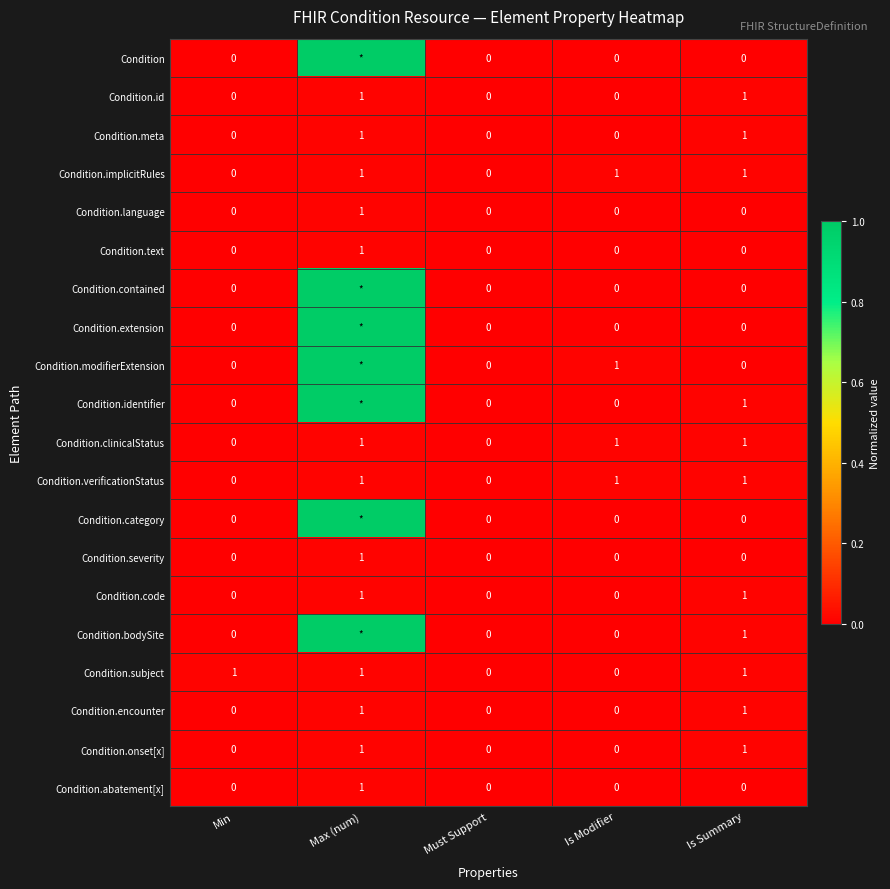

How many data points does each series have?

5